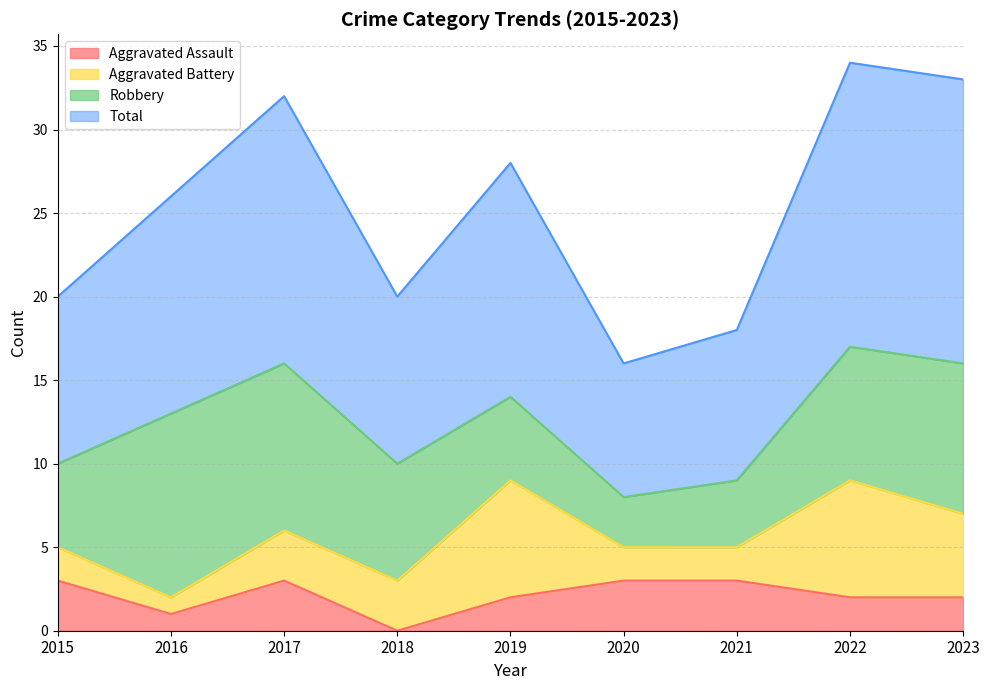

The Total series shows 15 at 2019. True or false?

False